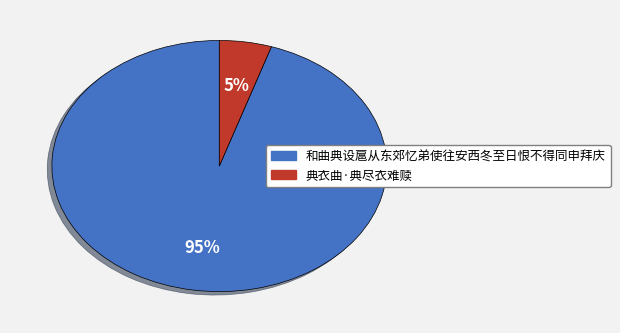

Count the number of slices in the pie.

2